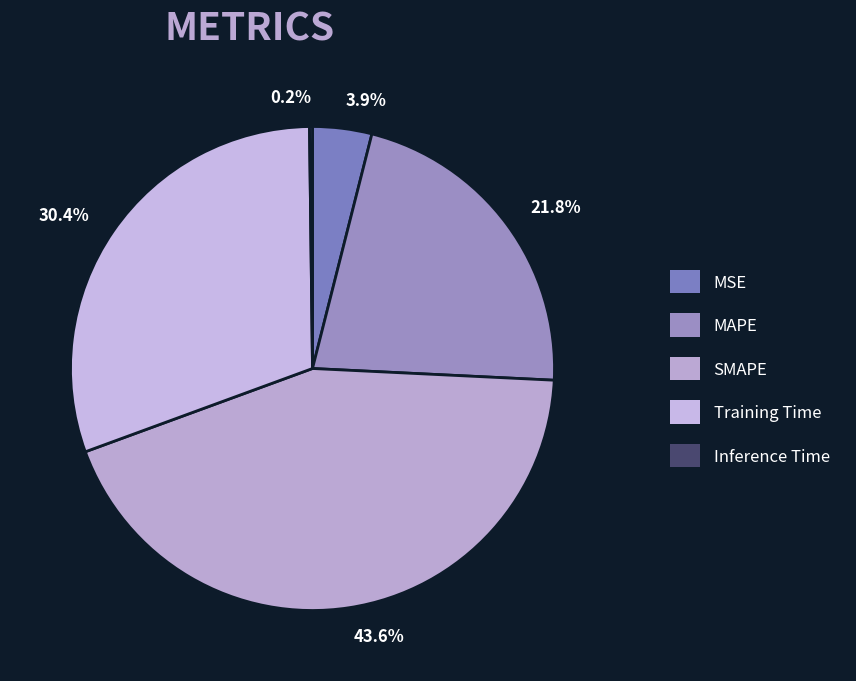

Does any single category account for the majority?

No